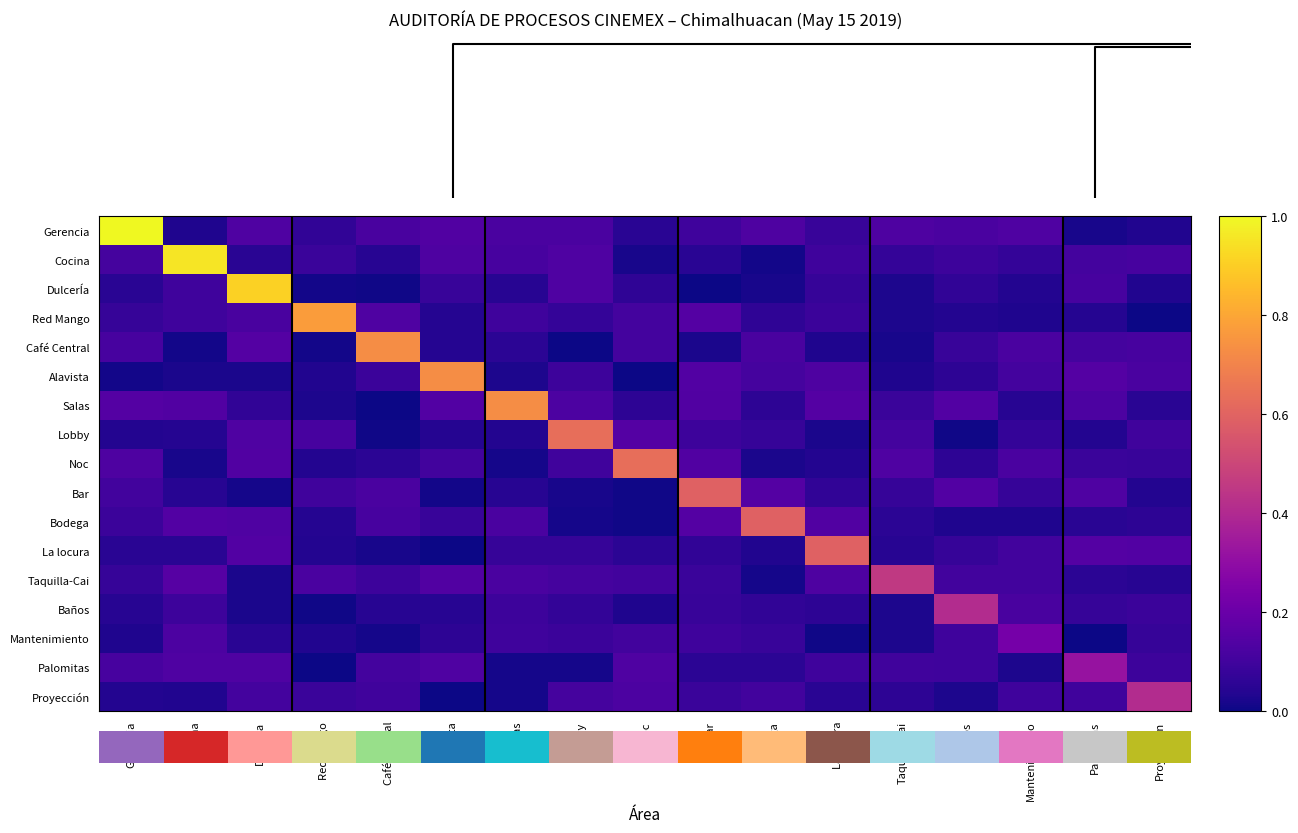

Which series has the widest spread of values?

Gerencia